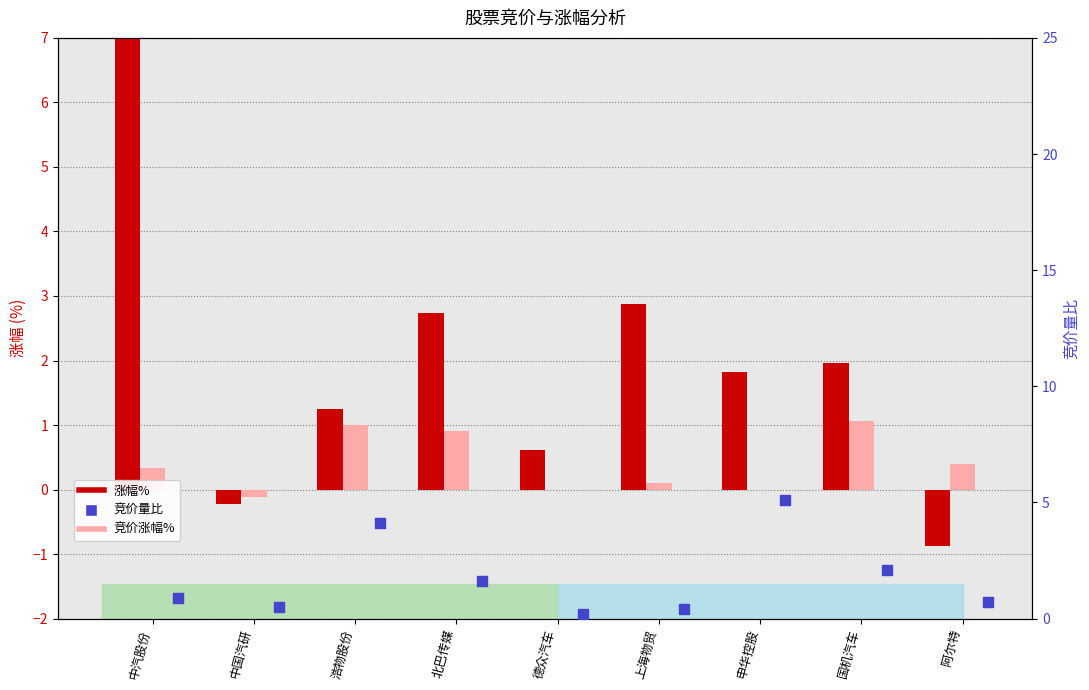

Which series has the largest total across all categories?

涨幅%